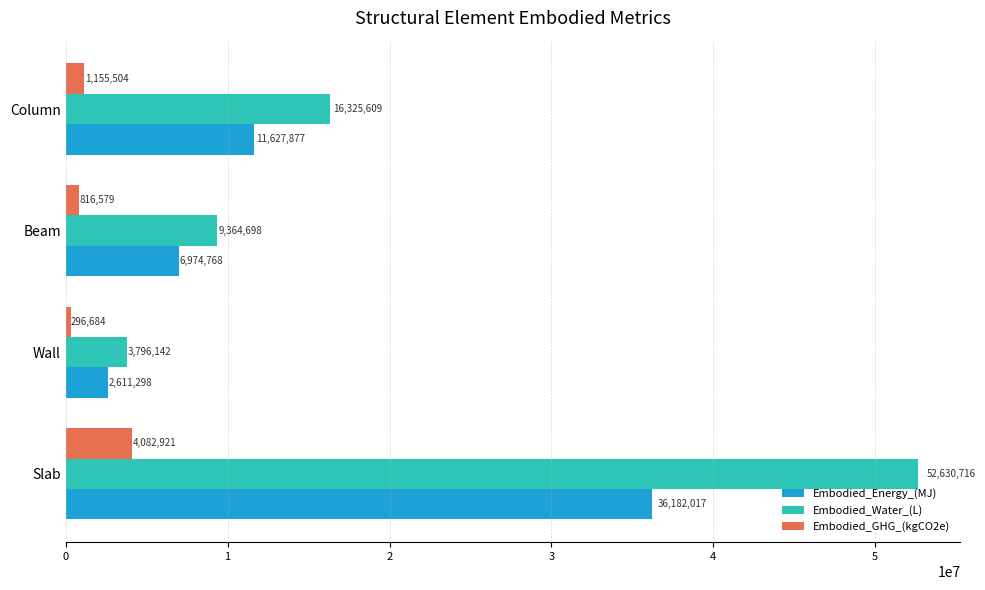

Rank the series by their maximum value, from highest to lowest.

Embodied_Water_(L), Embodied_Energy_(MJ), Embodied_GHG_(kgCO2e)